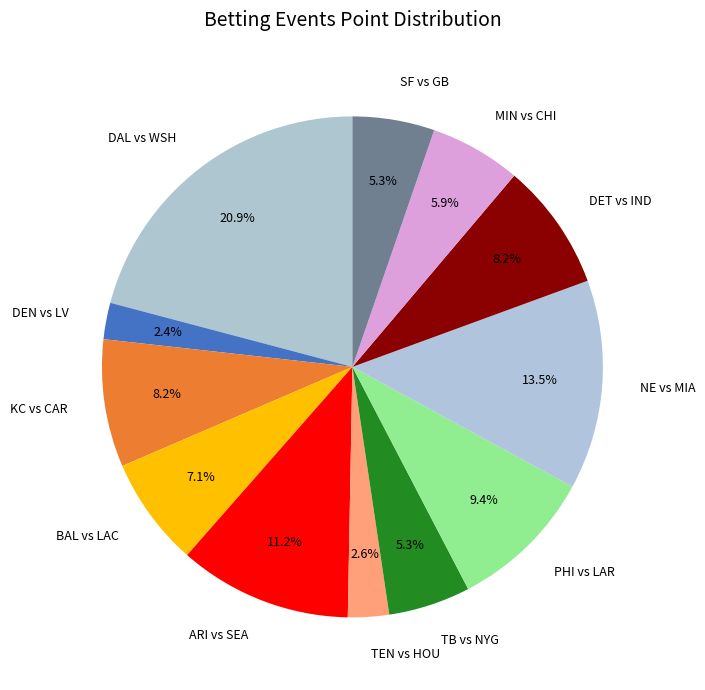

Combined, what portion of the pie is PHI vs LAR and NE vs MIA?

22.9%